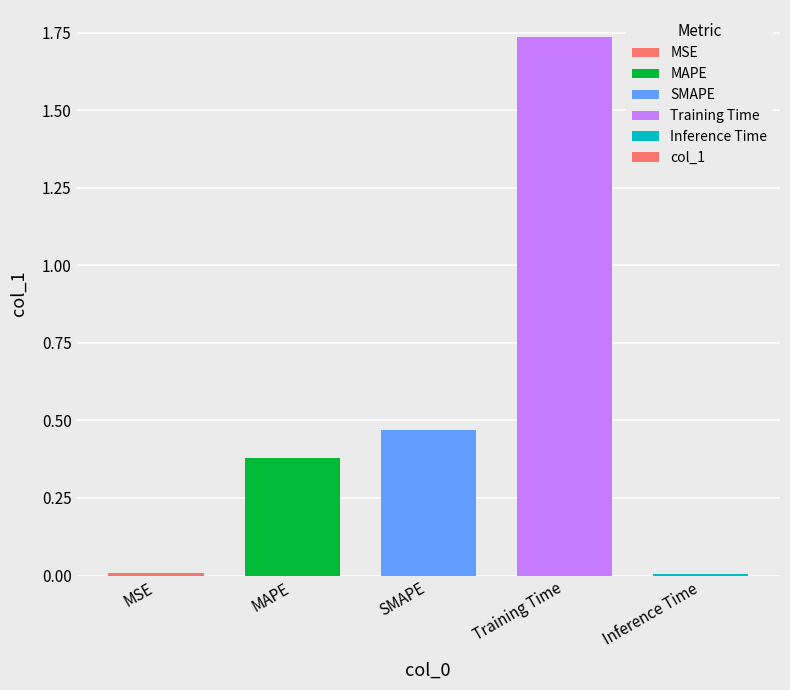

What is the sum of the values at SMAPE and MAPE?

0.8